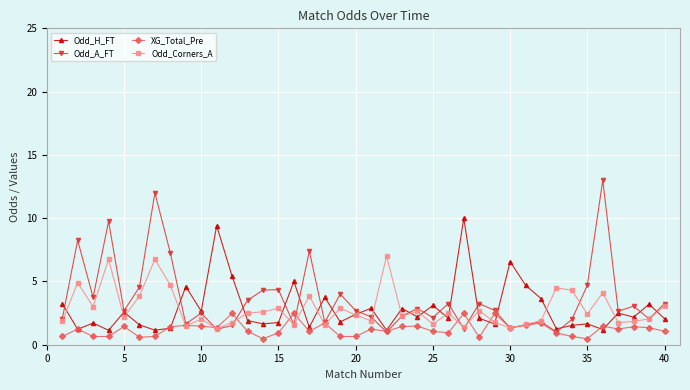

What is the average value of the Odd_H_FT series?

2.9